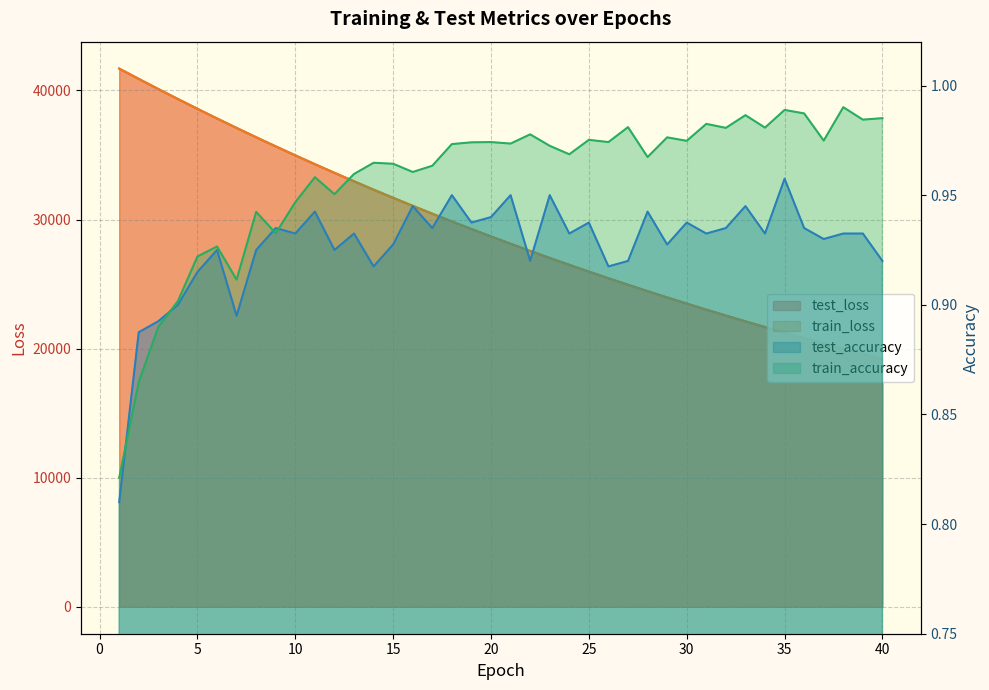

What is the approximate value of train_accuracy at 33?

1.0